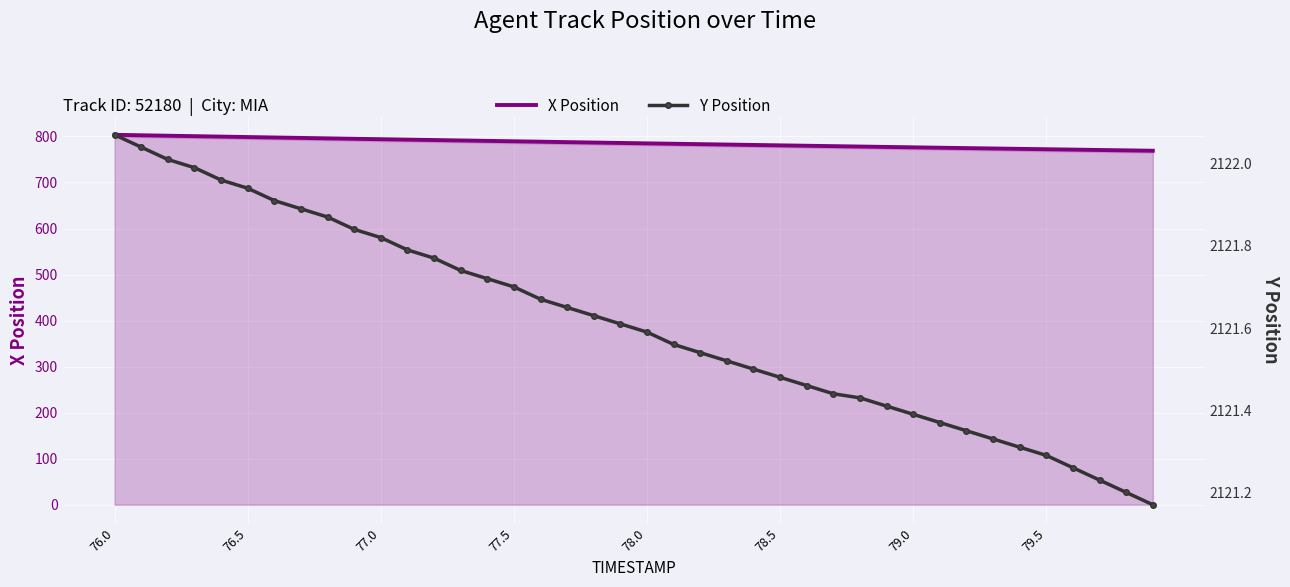

True or false: X Position and Y Position intersect in this chart.

False